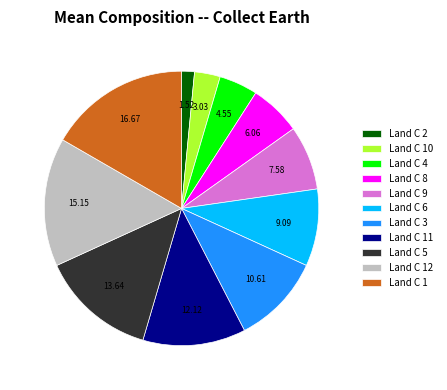

Count the number of slices in the pie.

11